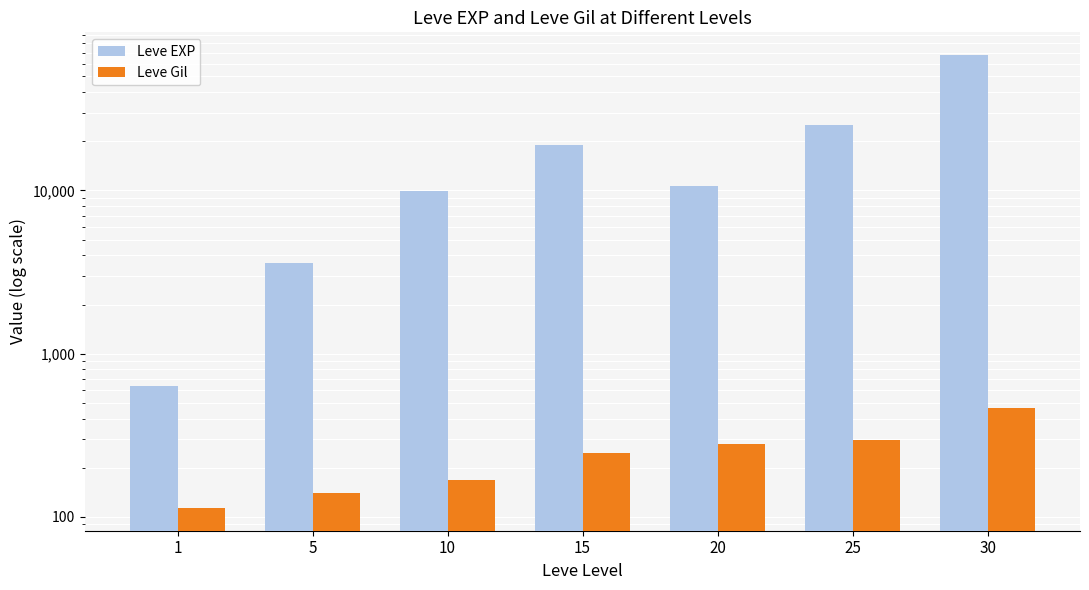

How many bars are there in each group?

2